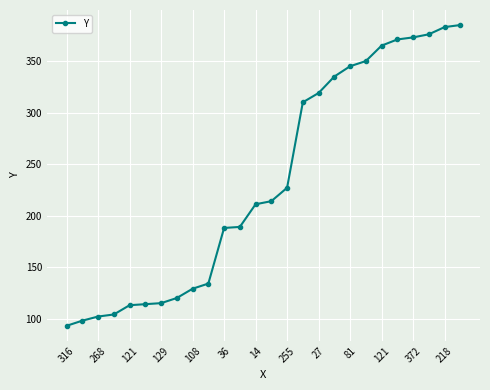

Is this an area chart (filled region under the line)?

No